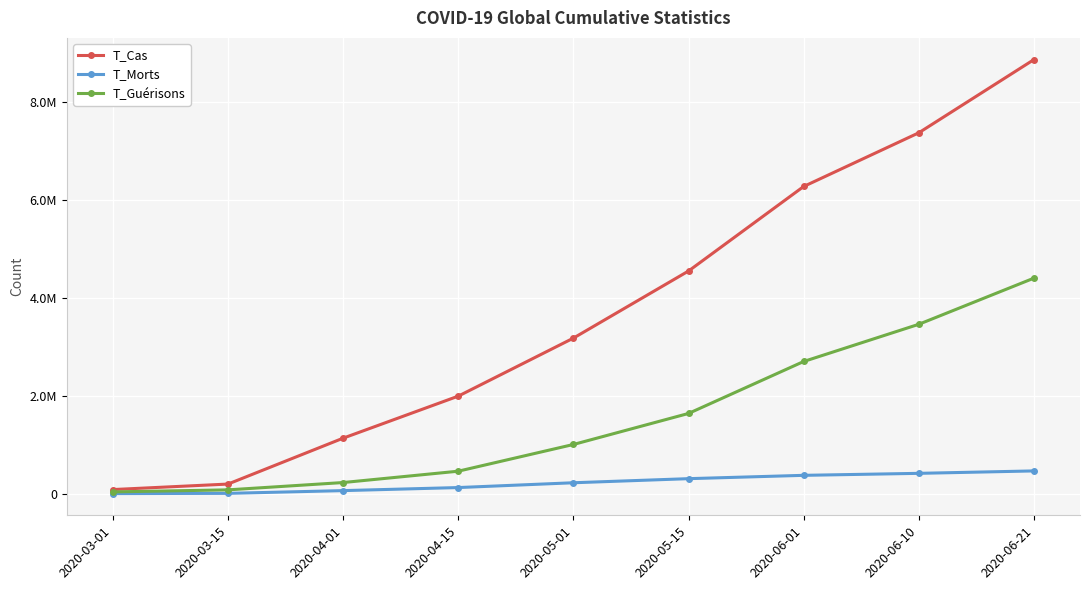

Rank the series by their average value, from highest to lowest.

T_Cas, T_Guérisons, T_Morts